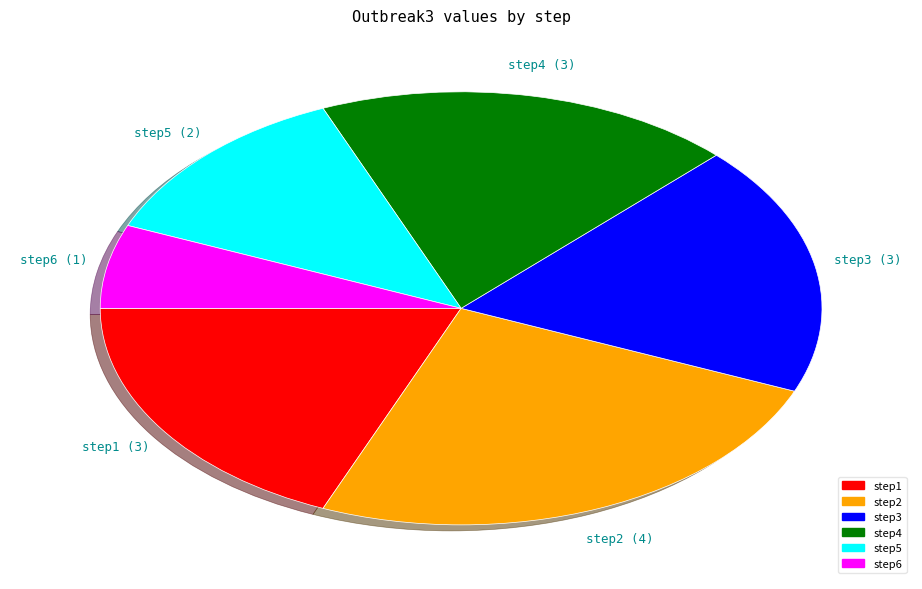

Does any single category account for the majority?

No